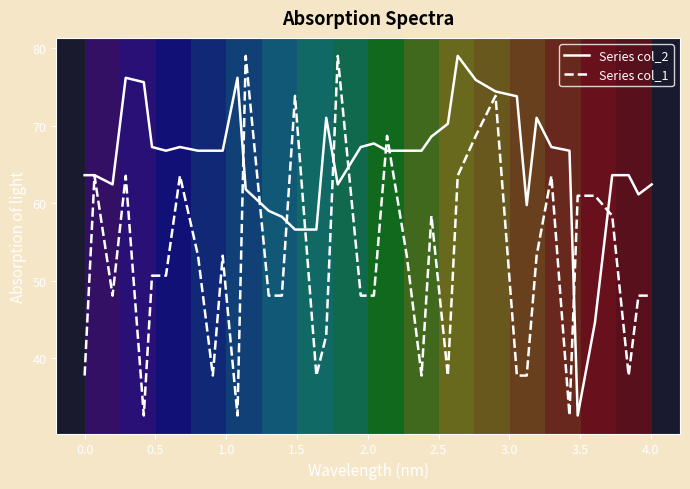

What is the highest value of the Series col_1 series?

79.0